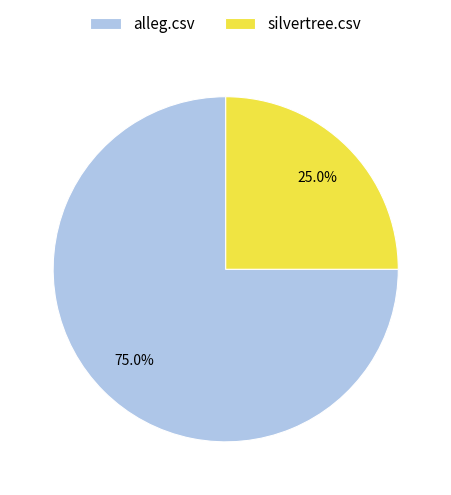

Which category accounts for the majority?

alleg.csv